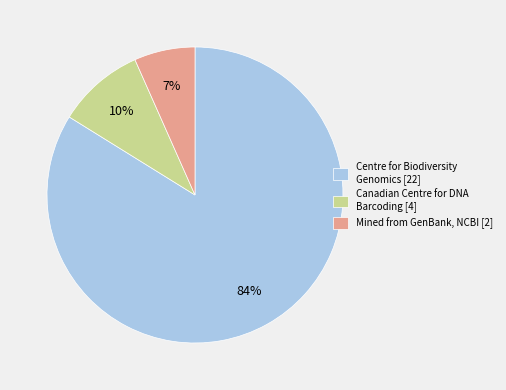

What percentage is the Mined from GenBank, NCBI [2] slice, to the nearest percent?

7%